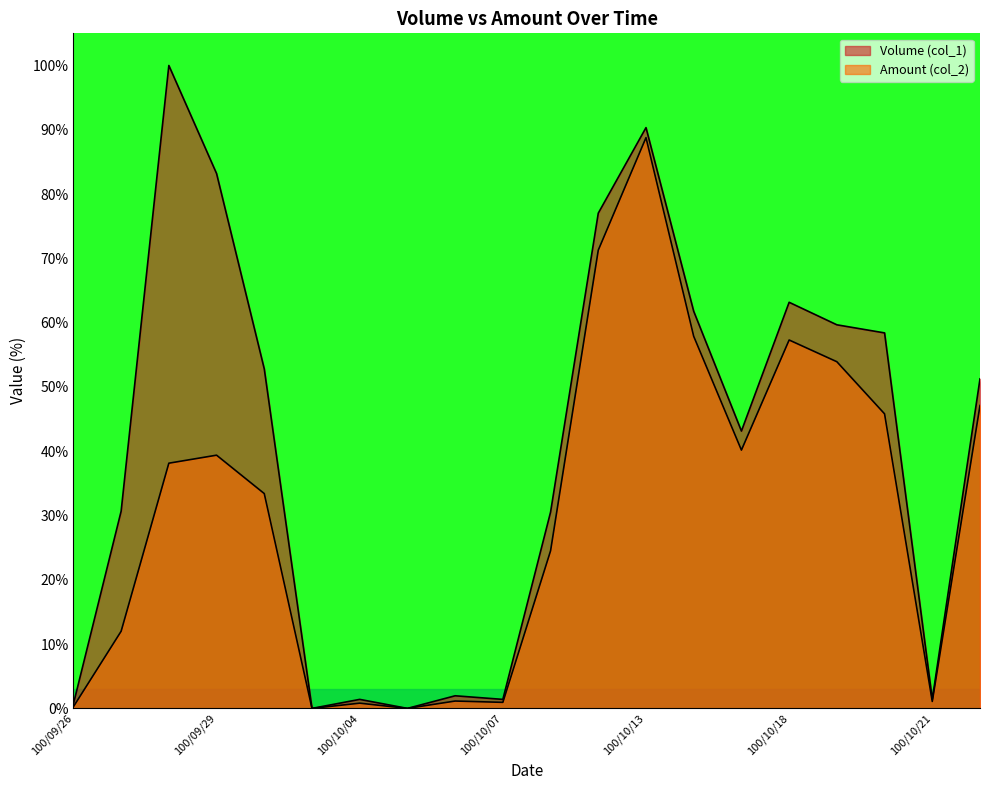

Reading left to right, transcribe all the data shown in this chart.

Volume (col_1): 100/09/26=0.7	100/09/27=30.7	100/09/28=100.0	100/09/29=83.2	100/09/30=52.8	100/10/03=0.0	100/10/04=1.4	100/10/05=0.0	100/10/06=2.0	100/10/07=1.4	100/10/11=30.5	100/10/12=77.0	100/10/13=90.3	100/10/14=61.8	100/10/17=43.1	100/10/18=63.2	100/10/19=59.7	100/10/20=58.4	100/10/21=1.4	100/10/24=51.3
Amount (col_2): 100/09/26=0.3	100/09/27=12.0	100/09/28=38.1	100/09/29=39.4	100/09/30=33.4	100/10/03=0.0	100/10/04=0.8	100/10/05=0.0	100/10/06=1.1	100/10/07=0.9	100/10/11=24.5	100/10/12=71.3	100/10/13=88.8	100/10/14=57.9	100/10/17=40.2	100/10/18=57.3	100/10/19=53.9	100/10/20=45.8	100/10/21=1.1	100/10/24=47.1